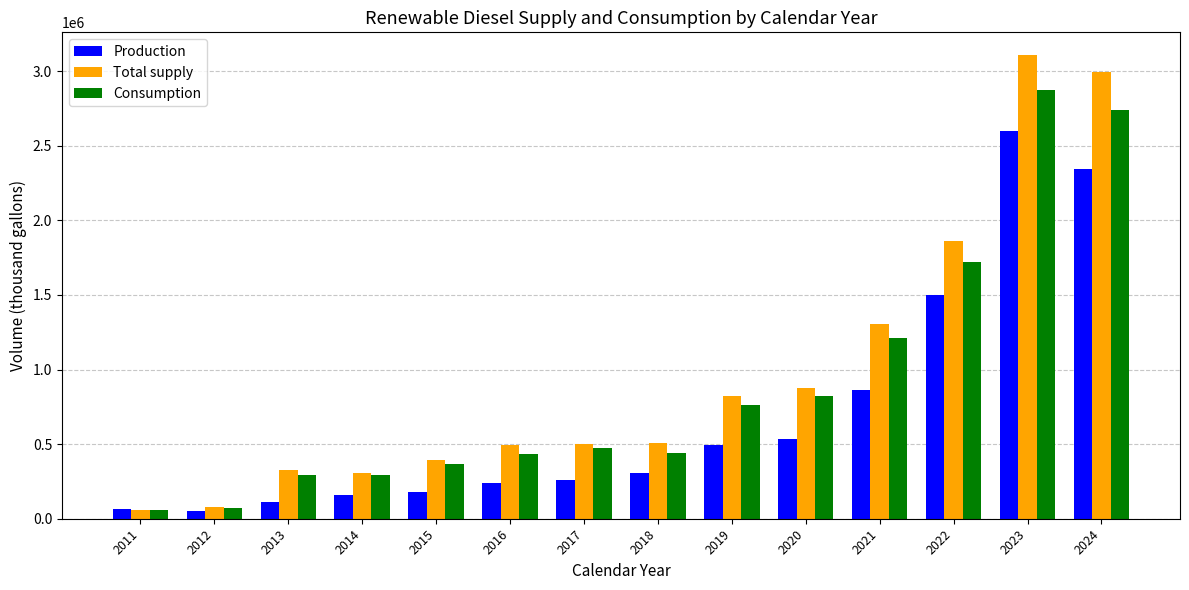

At which category is the sum across all series the highest?

2023